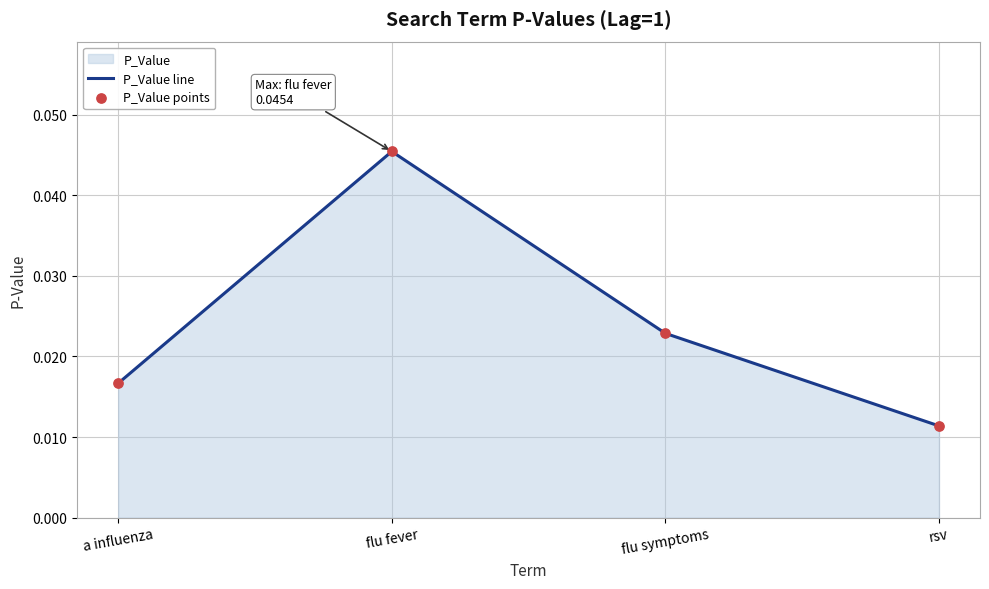

Which series has the widest spread of Y values?

P_Value line